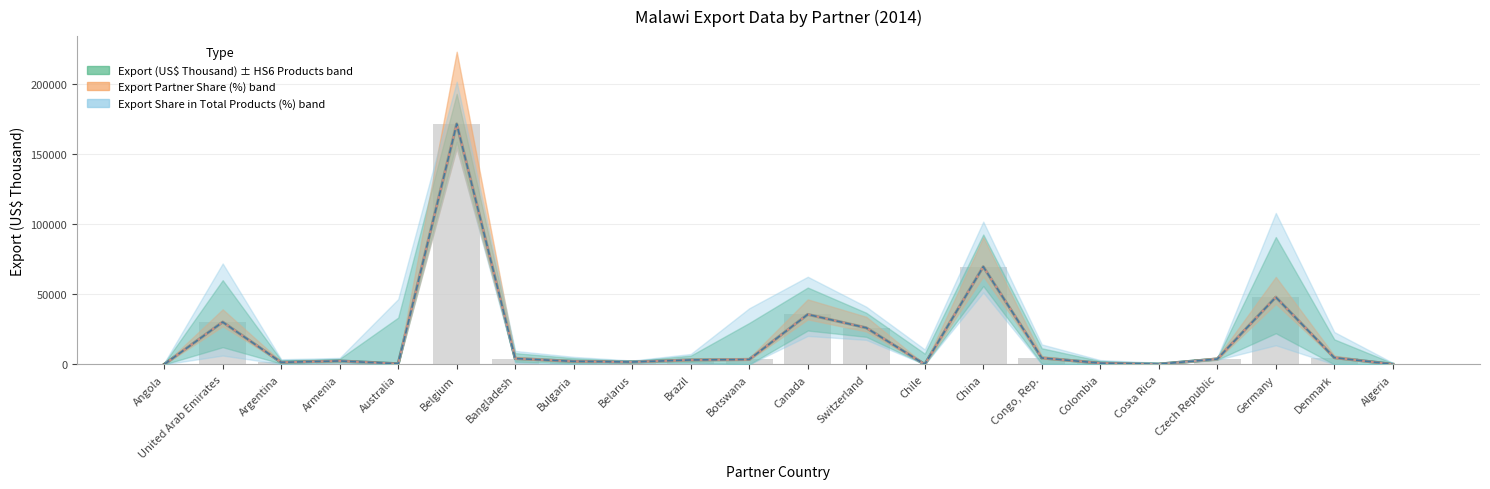

Which series changed the most between Canada and Czech Republic?

Export (US$ Thousand)